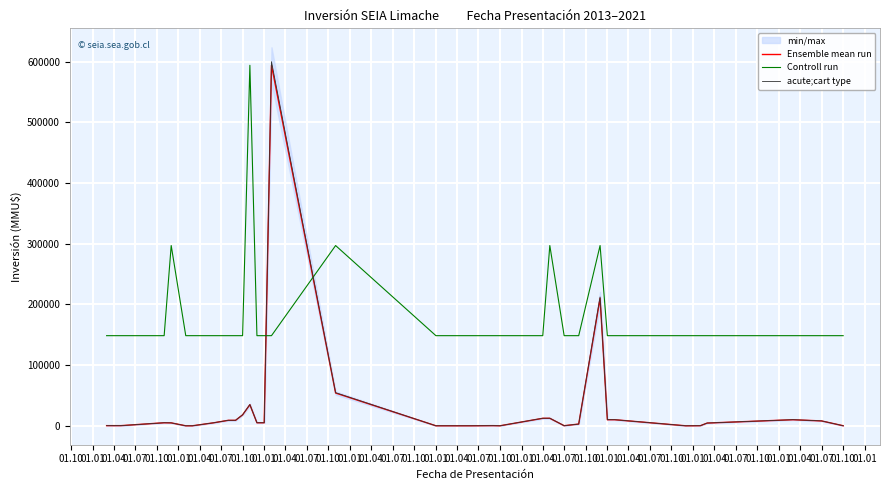

How many values in the Ensemble mean run series are below 5000?

16